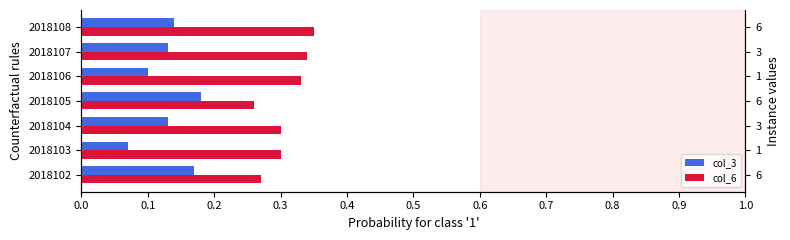

What is the sum of all col_3 values?

0.9